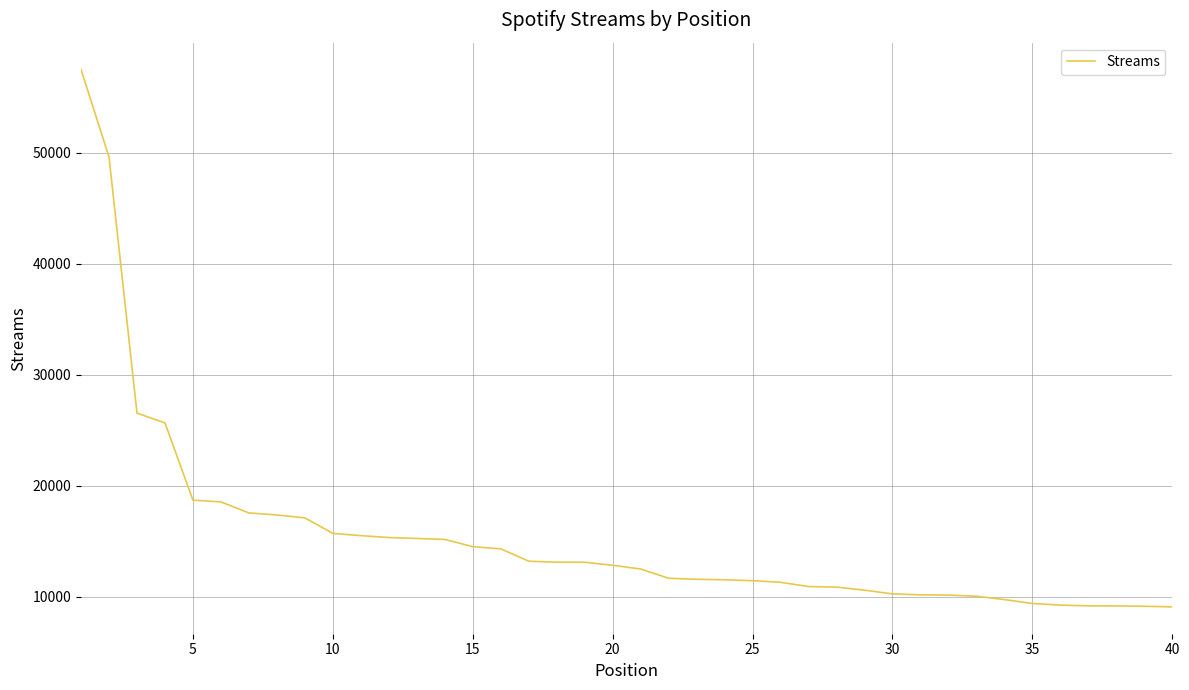

What is the maximum value shown in the chart?

57497